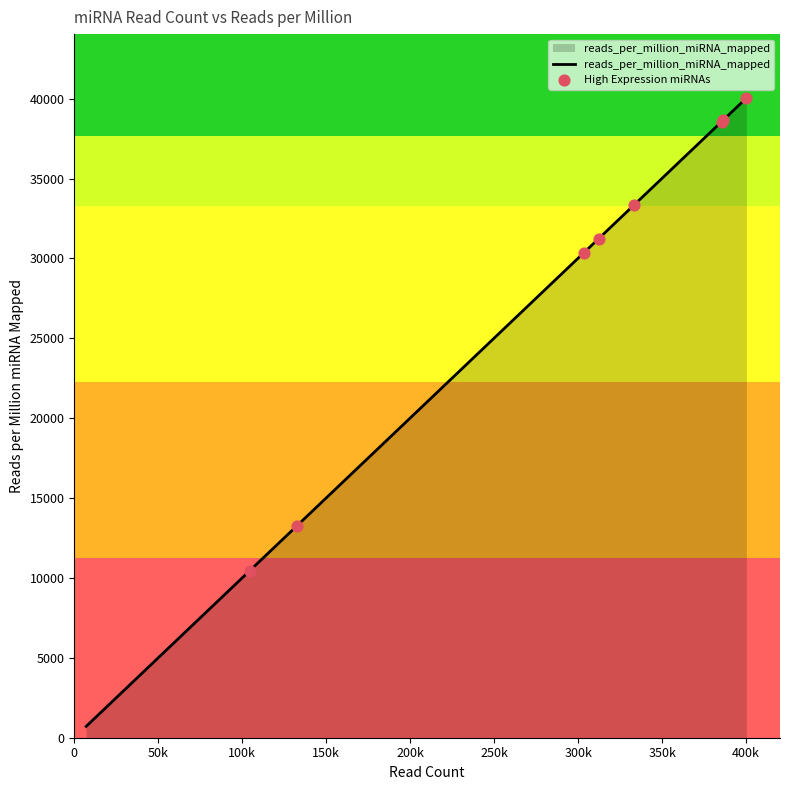

What is the change in value from hsa-let-7e to hsa-mir-1-2?

-1697.4